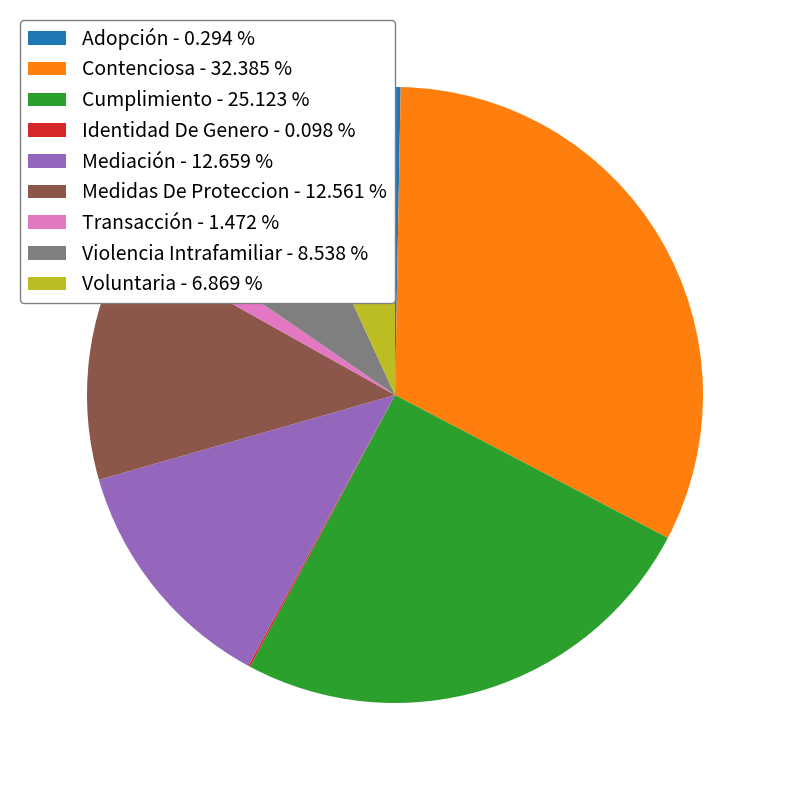

Is the sum of Cumplimiento - 25.123 % and Mediación - 12.659 % greater than half?

No